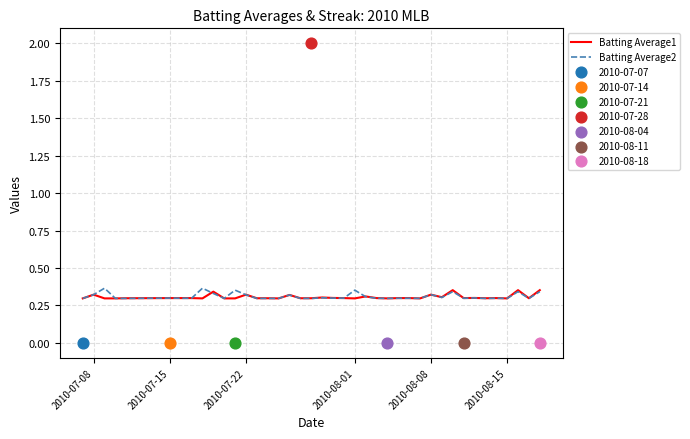

The value of Batting Average2 at 2010-08-15 is 0.4. True or false?

False